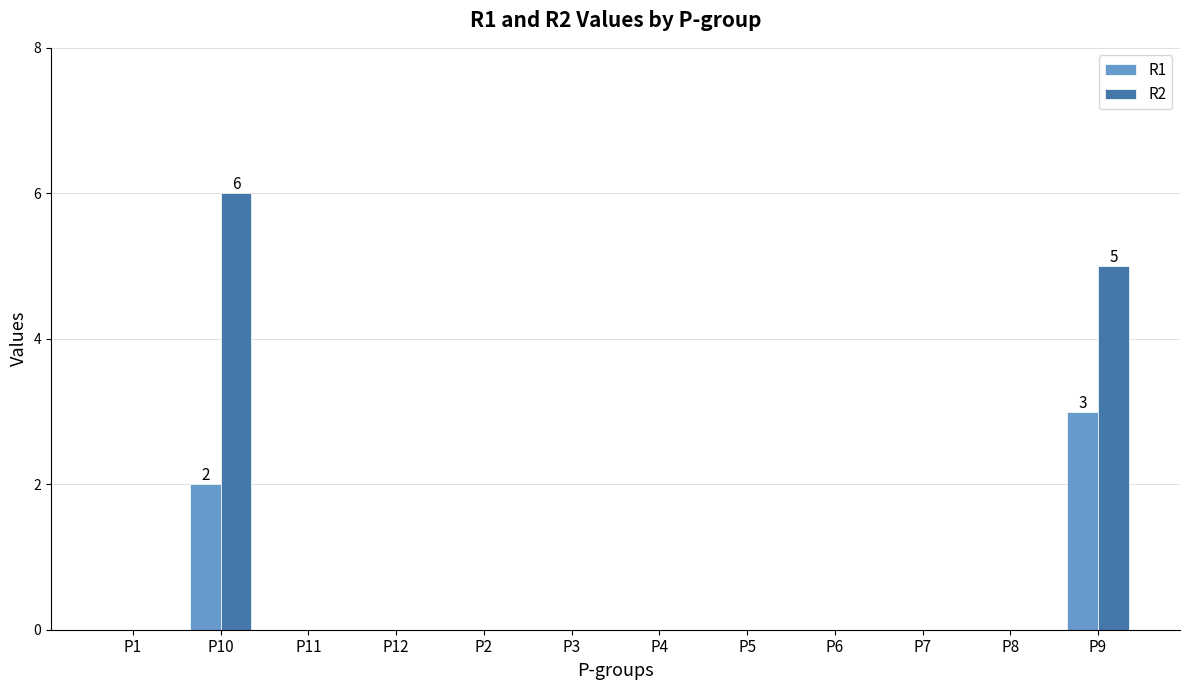

Does the chart contain stacked bars?

No